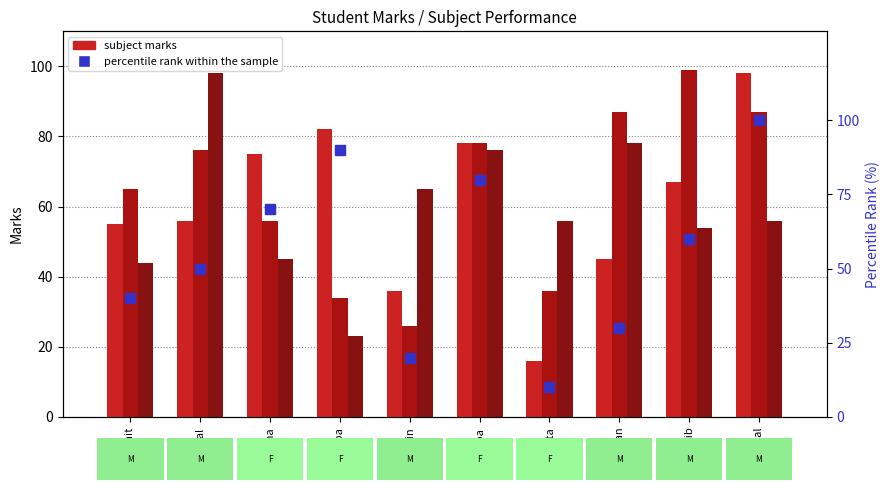

The value of Sub3 at Robin is 95. True or false?

False